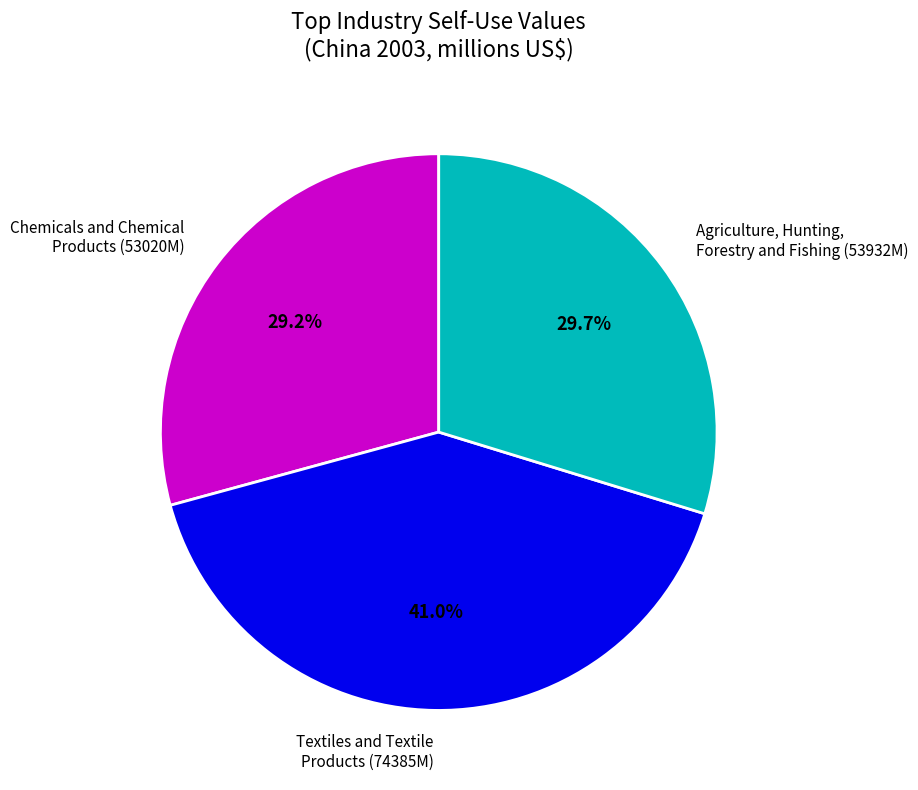

Which category has the biggest portion of the pie?

Textiles and Textile Products (74385M)